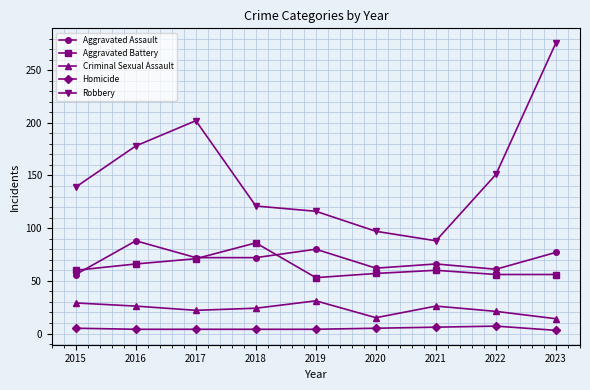

True or false: Criminal Sexual Assault and Robbery intersect in this chart.

False